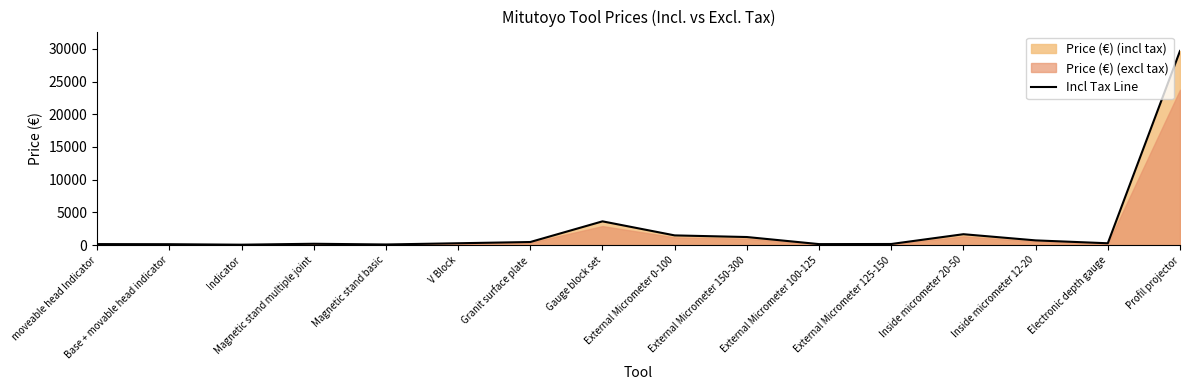

Reading right to left, what are all the values shown in this chart?

Profil projector=29667.0	Electronic depth gauge=279.2	Inside micrometer 12-20=720.0	Inside micrometer 20-50=1664.0	External Micrometer 125-150=168.0	External Micrometer 100-125=151.0	External Micrometer 150-300=1233.0	External Micrometer 0-100=1483.0	Gauge block set=3630.0	Granit surface plate=471.0	V Block=282.0	Magnetic stand basic=96.0	Magnetic stand multiple joint=203.0	Indicator=63.0	Base + movable head indicator=137.0	moveable head Indicator=153.0